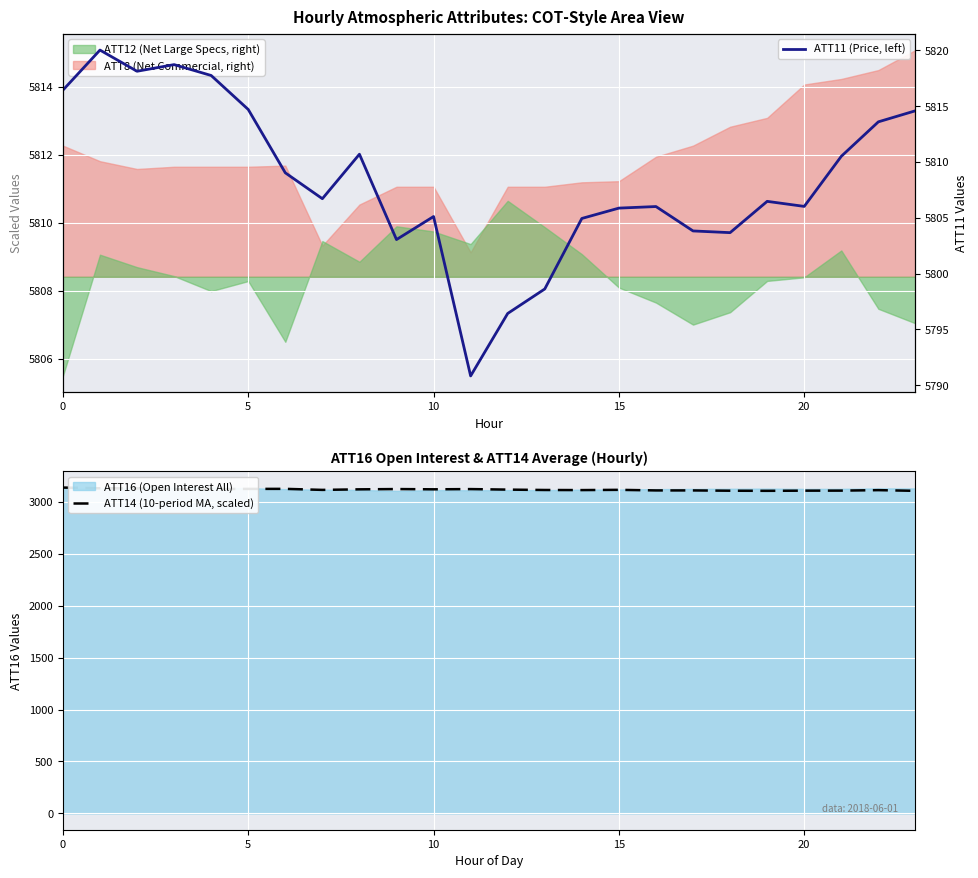

Which series has the largest range (max minus min)?

ATT14 (10-period MA, scaled)